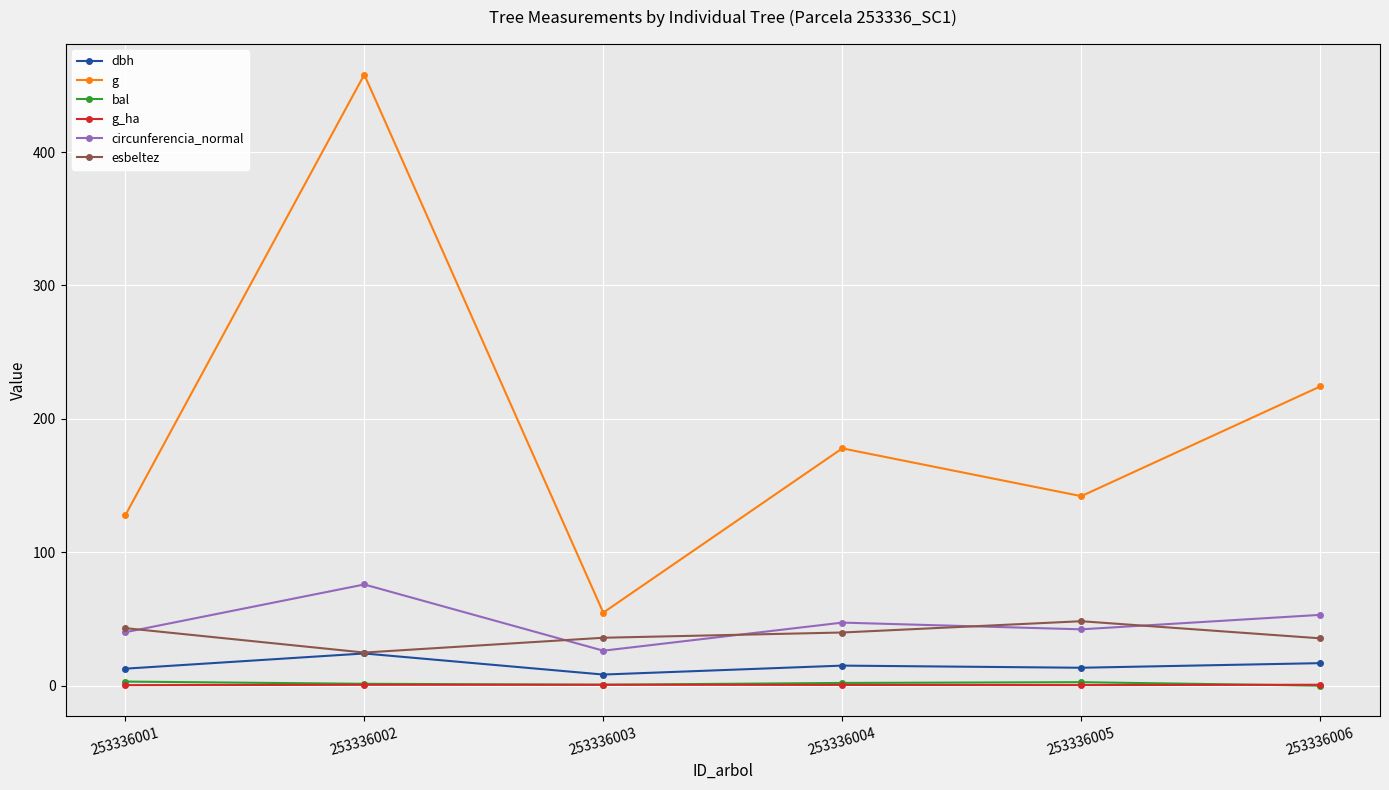

Is this an area chart (filled region under the line)?

No